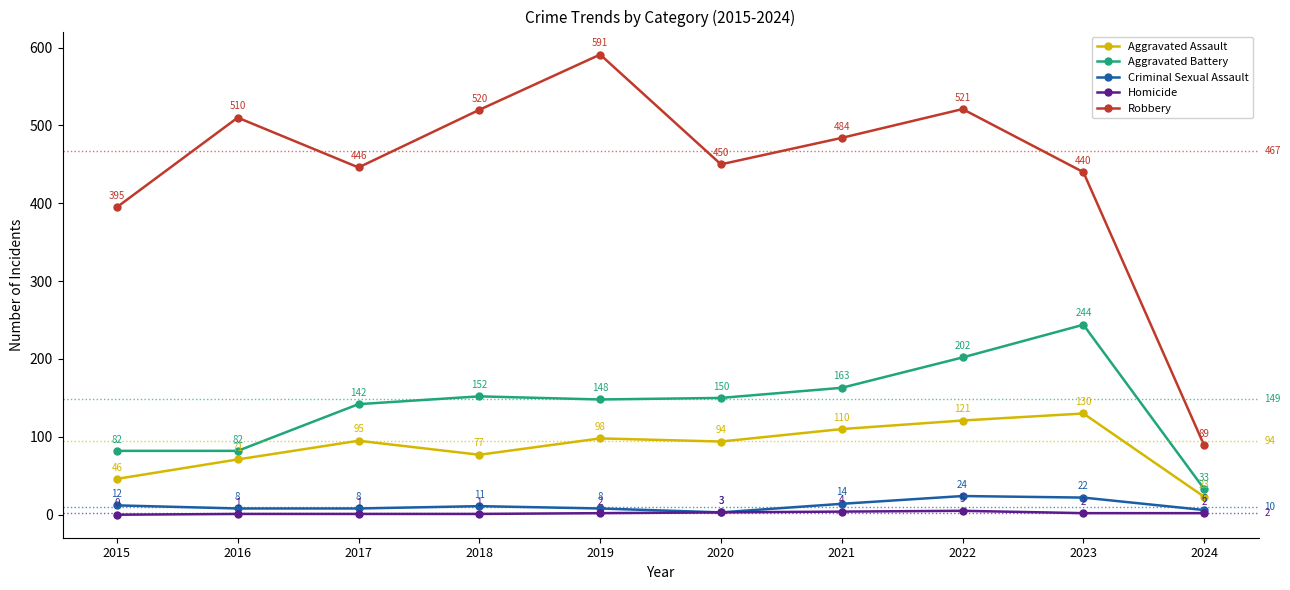

What is the sum of all Robbery values?

4446